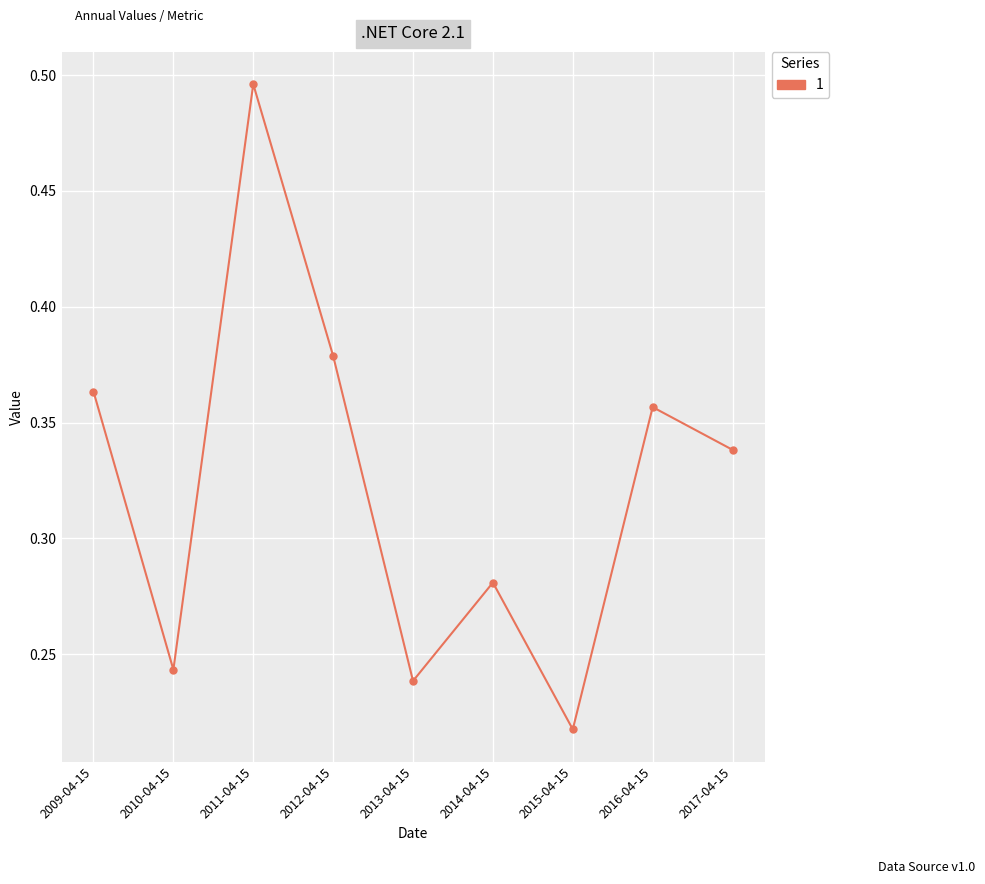

How many points are higher than both their immediate neighbors (excluding endpoints)?

3